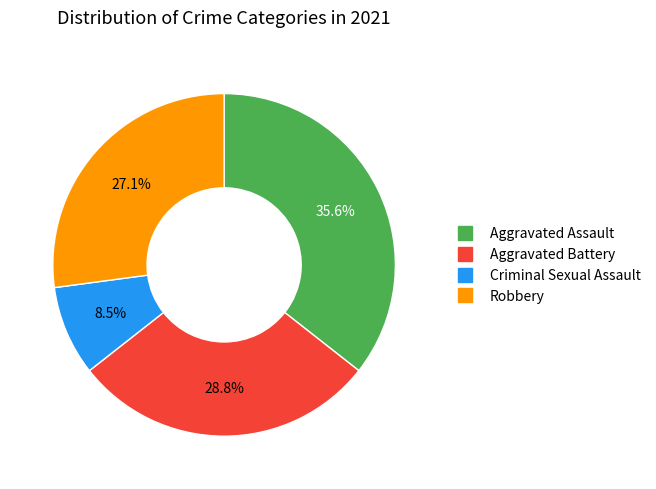

How many segments does this pie chart have?

4